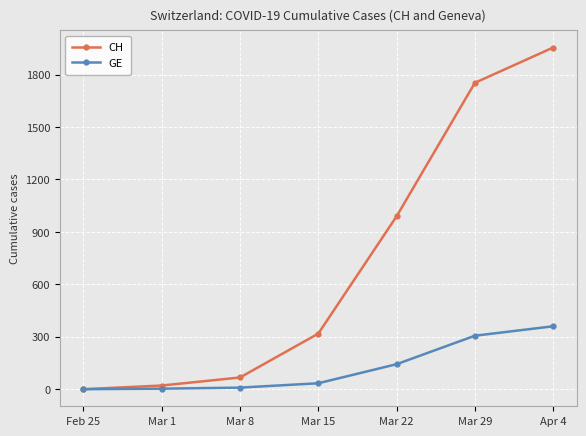

What is the label of the 4th point from the right?

Mar 15